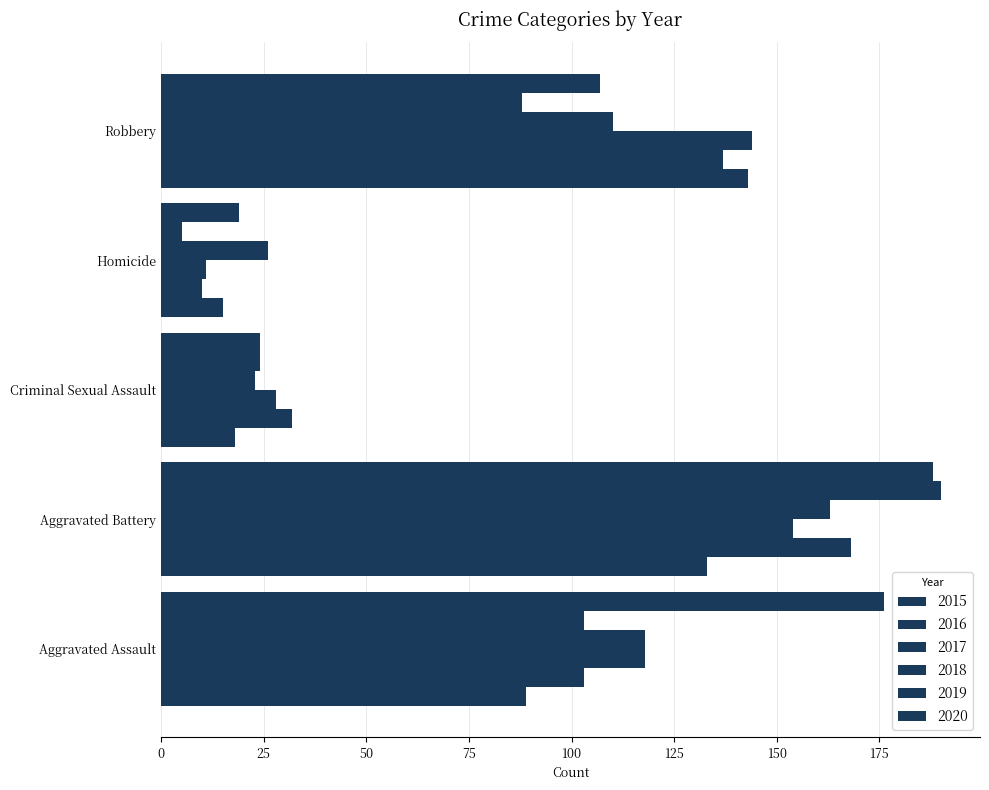

At which category does the chart reach its peak across all series?

Aggravated Battery